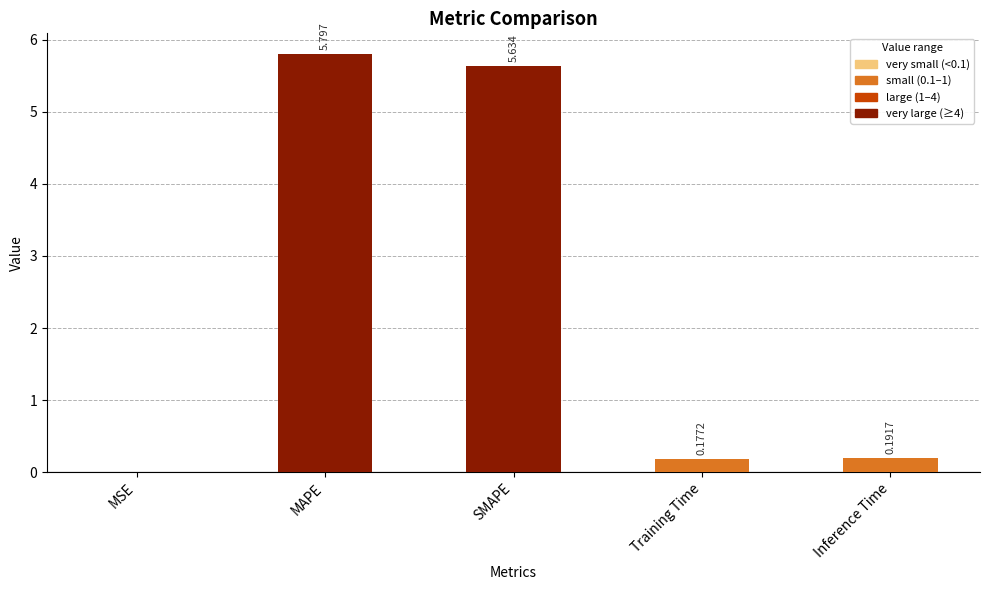

At which category does the chart reach its peak across all series?

MAPE